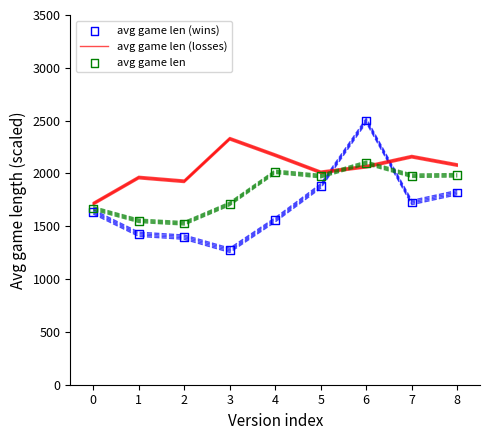

Which series has the largest Y range (max minus min)?

avg game len (wins)